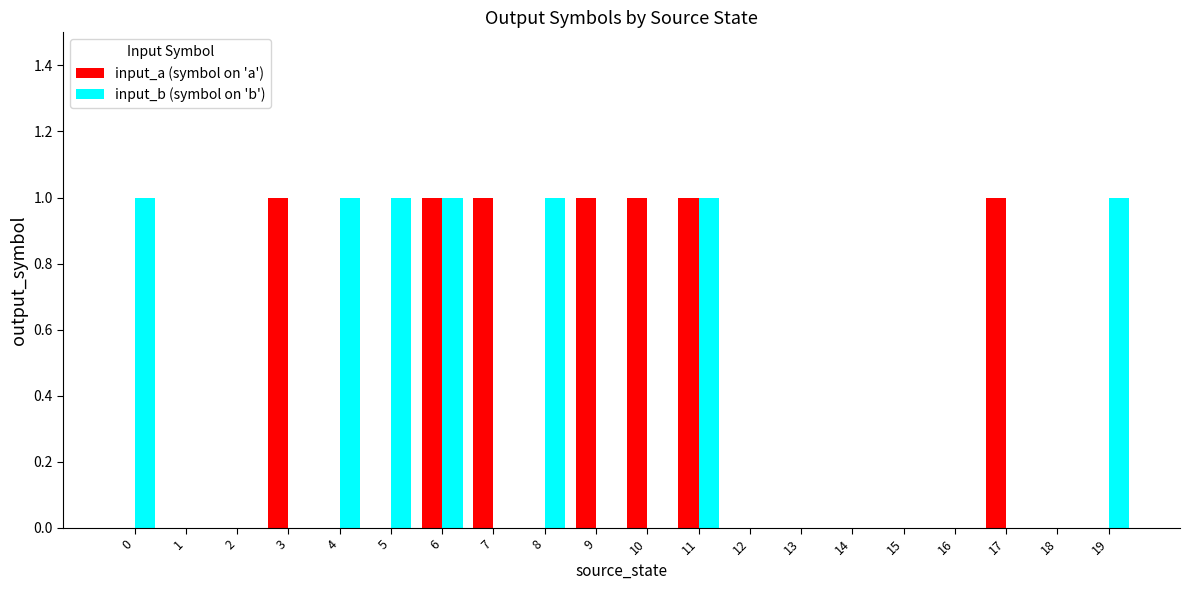

How many input_a (symbol on 'a') values are between 0 and 1?

20